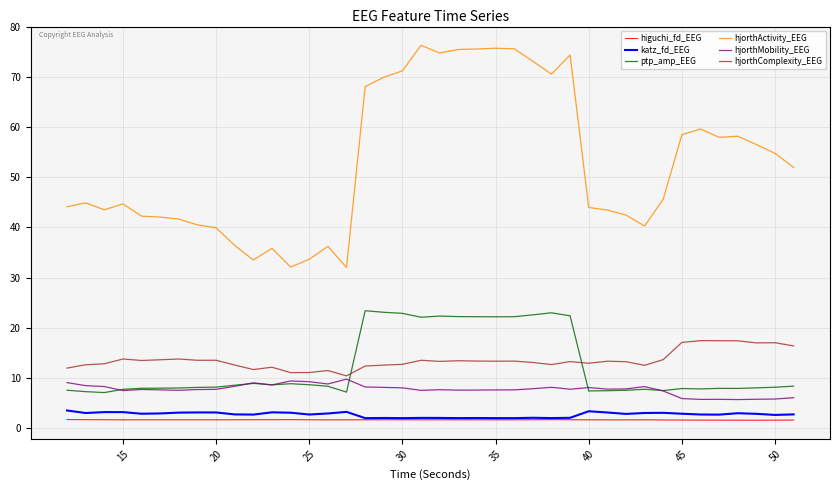

What is the maximum value for hjorthMobility_EEG?

9.7